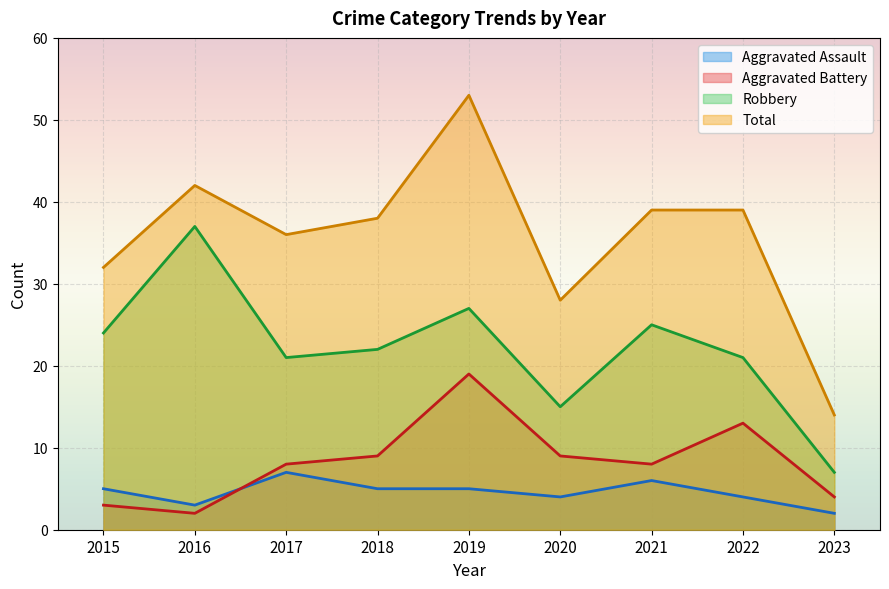

Reading right to left, what are all the values shown in this chart?

Aggravated Assault: 2023=2	2022=4	2021=6	2020=4	2019=5	2018=5	2017=7	2016=3	2015=5
Aggravated Battery: 2023=4	2022=13	2021=8	2020=9	2019=19	2018=9	2017=8	2016=2	2015=3
Robbery: 2023=7	2022=21	2021=25	2020=15	2019=27	2018=22	2017=21	2016=37	2015=24
Total: 2023=14	2022=39	2021=39	2020=28	2019=53	2018=38	2017=36	2016=42	2015=32